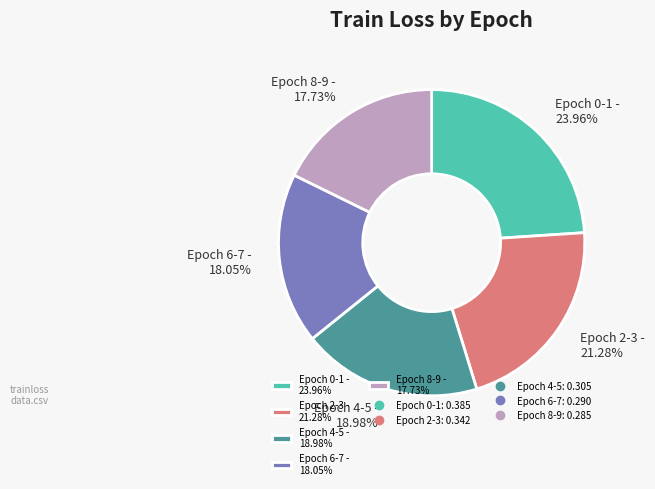

Does Epoch 6-7 - 18.05% represent more than half of the total?

No